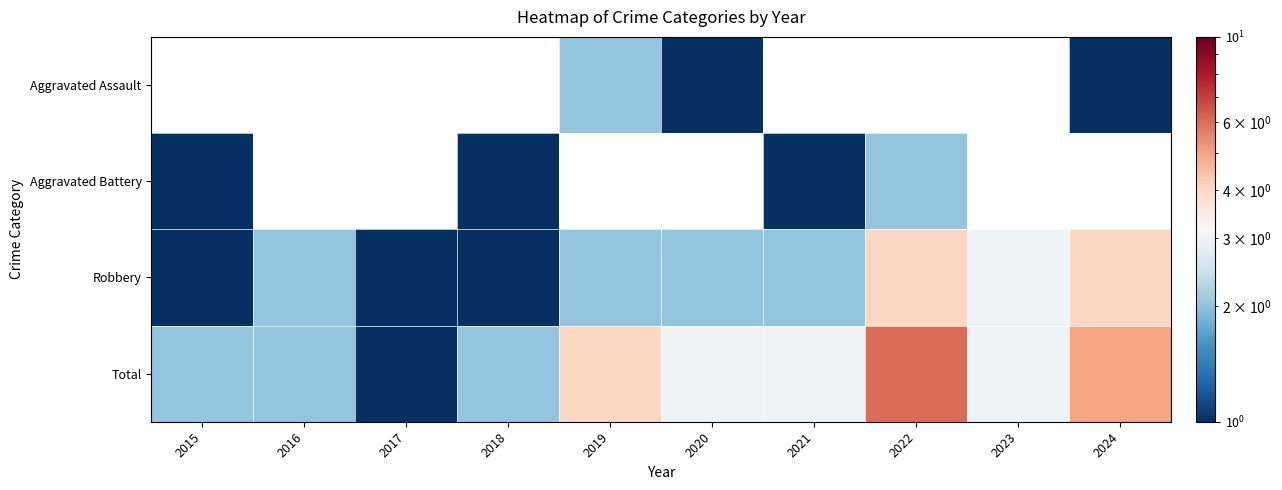

Count the Robbery values in the range 1 to 3.

8